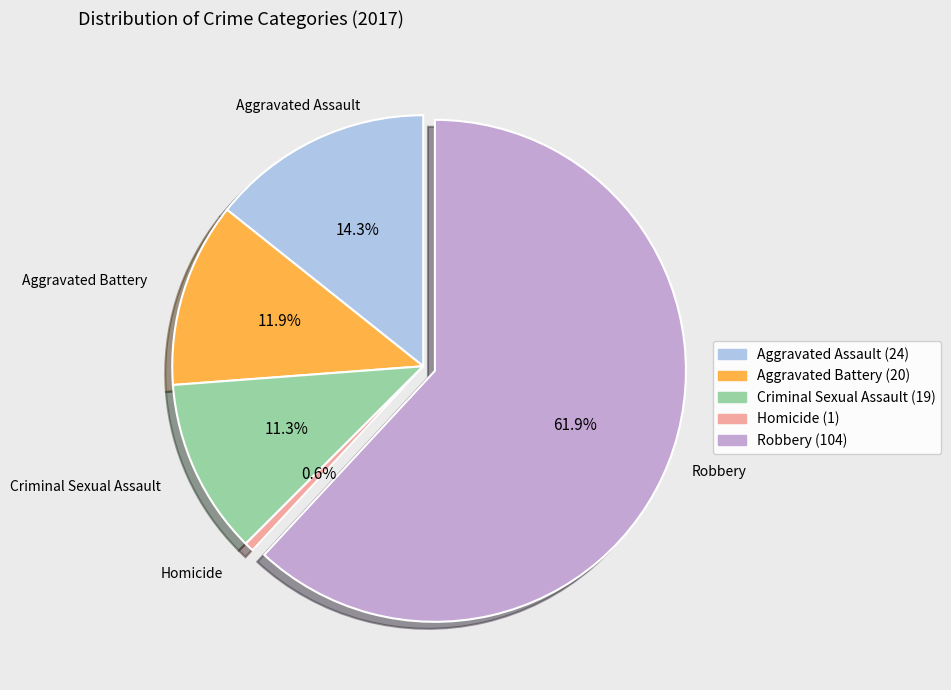

Which has a higher value, Criminal Sexual Assault or Aggravated Assault?

Aggravated Assault